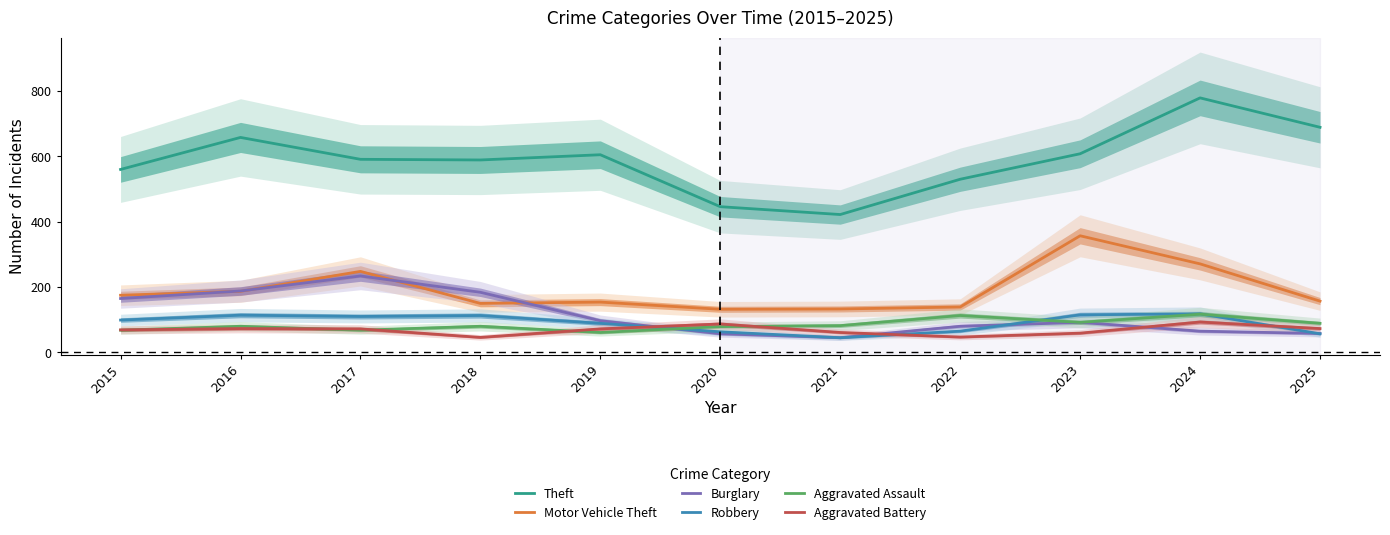

What is the sum of all Robbery values?

988